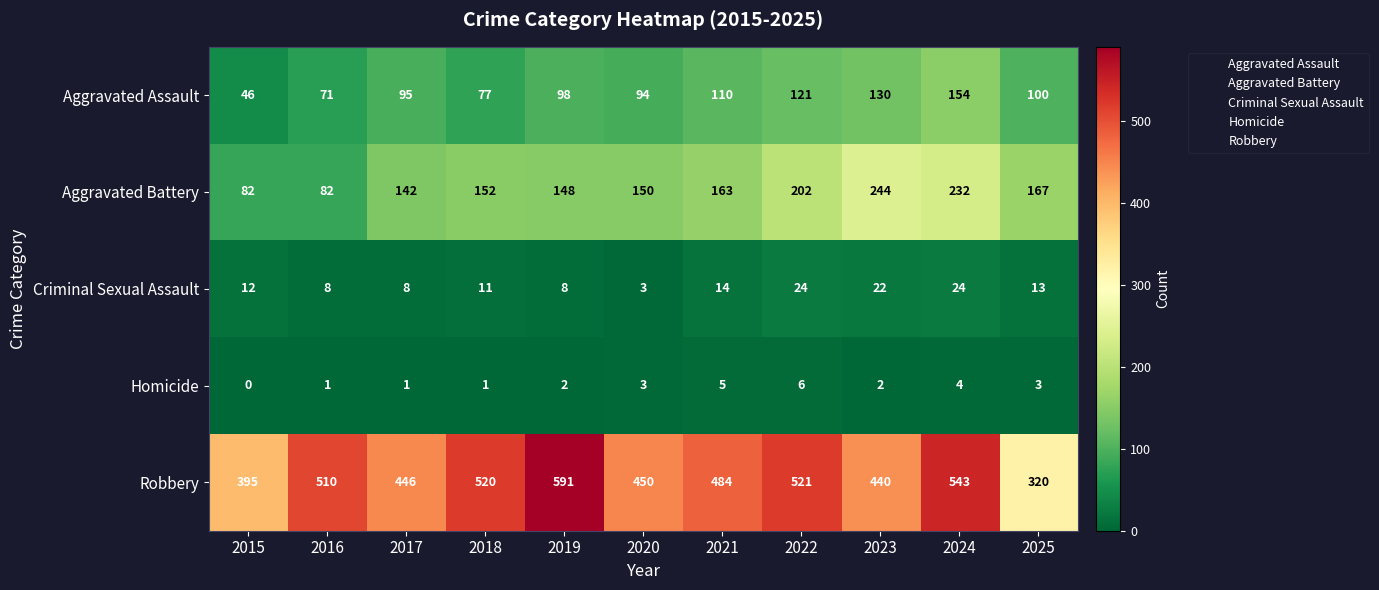

How many values in the Aggravated Battery series are below 152?

5